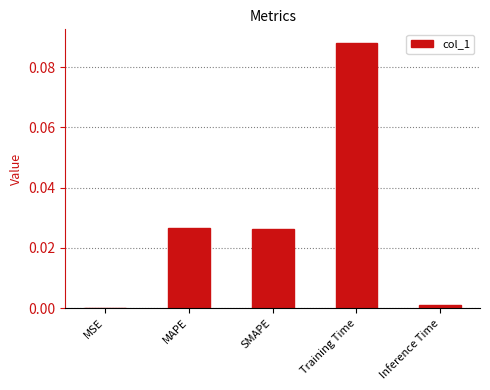

At which category does the chart reach its peak across all series?

Training Time